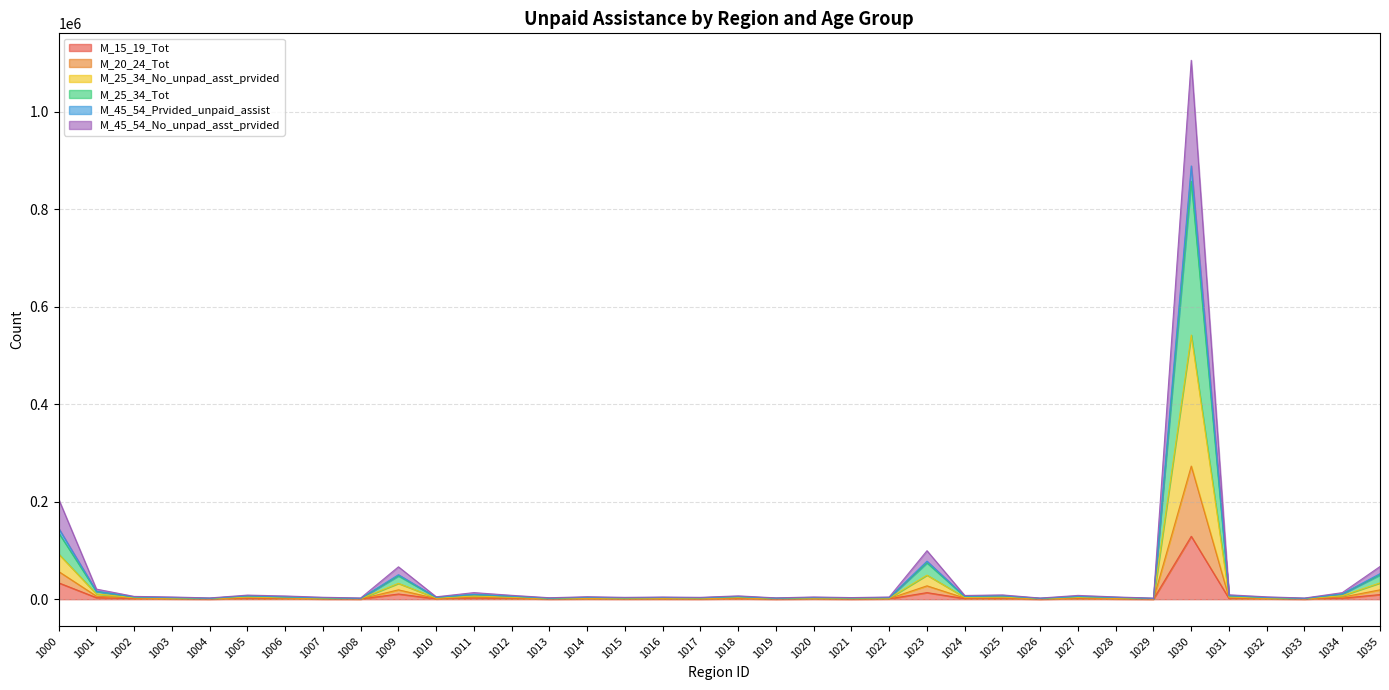

Where is M_15_19_Tot nearest to the value 64731?

1000